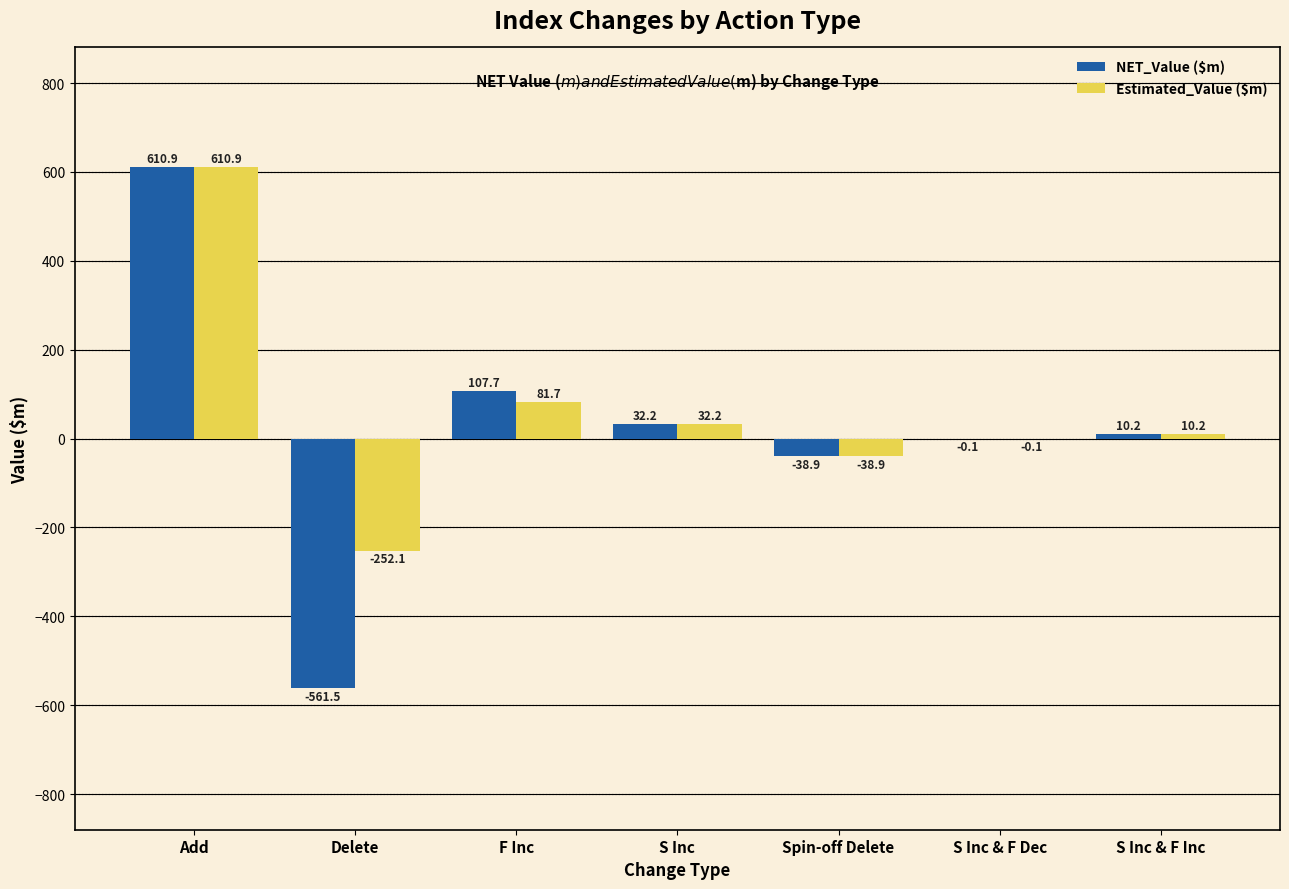

True or false: Estimated_Value ($m) has a value of 138.5 at F Inc.

False